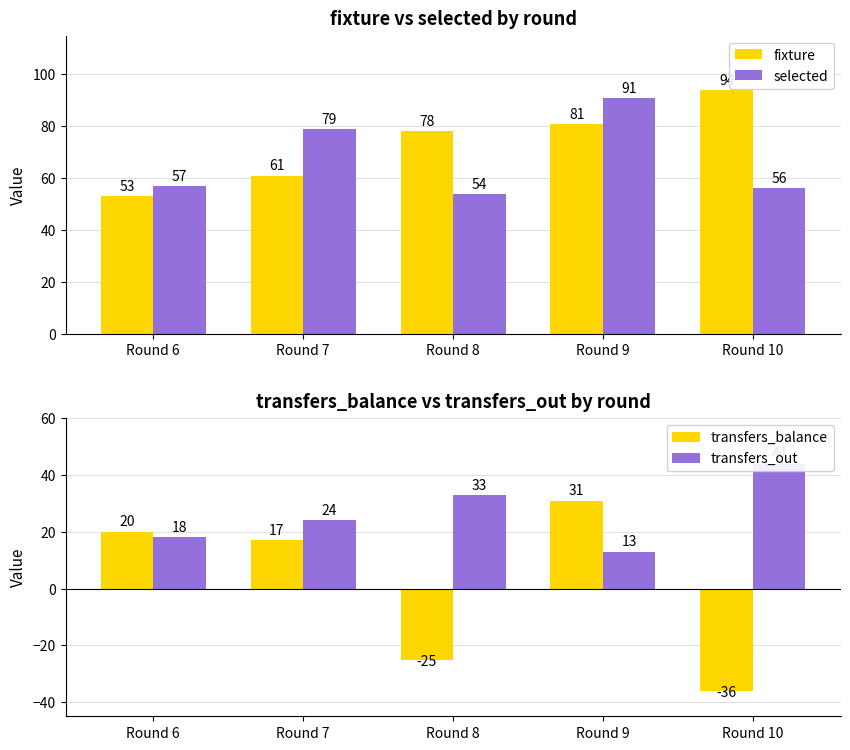

What is the value of the transfers_balance bar at the 1st from the left?

20